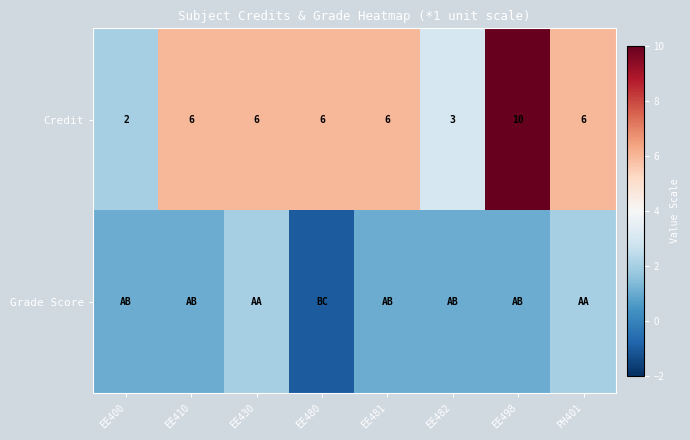

How many series are shown in this chart?

2